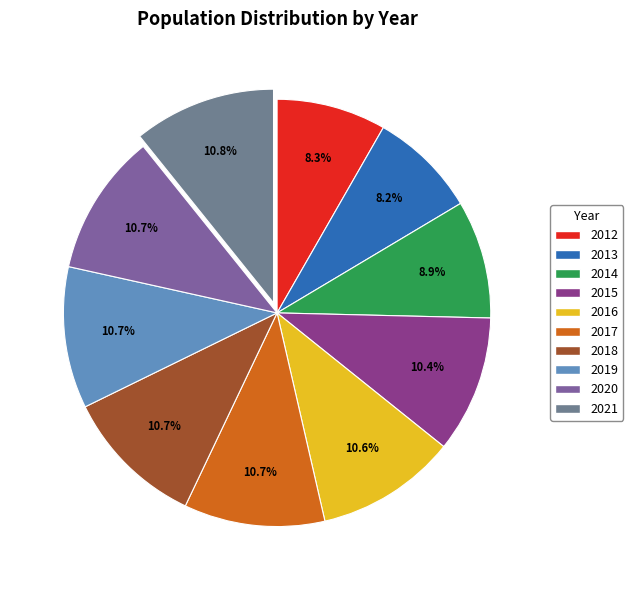

The 2019 slice represents 11% of the pie. True or false?

True